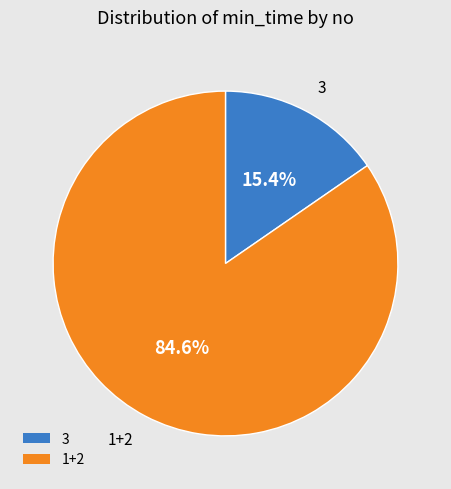

How many slices are in this pie chart?

2